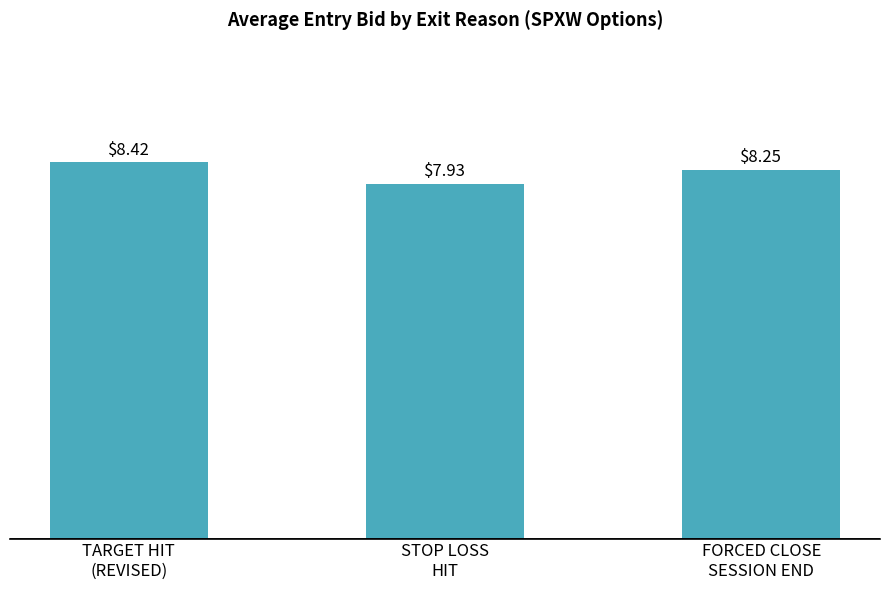

How many data points does each series have?

3